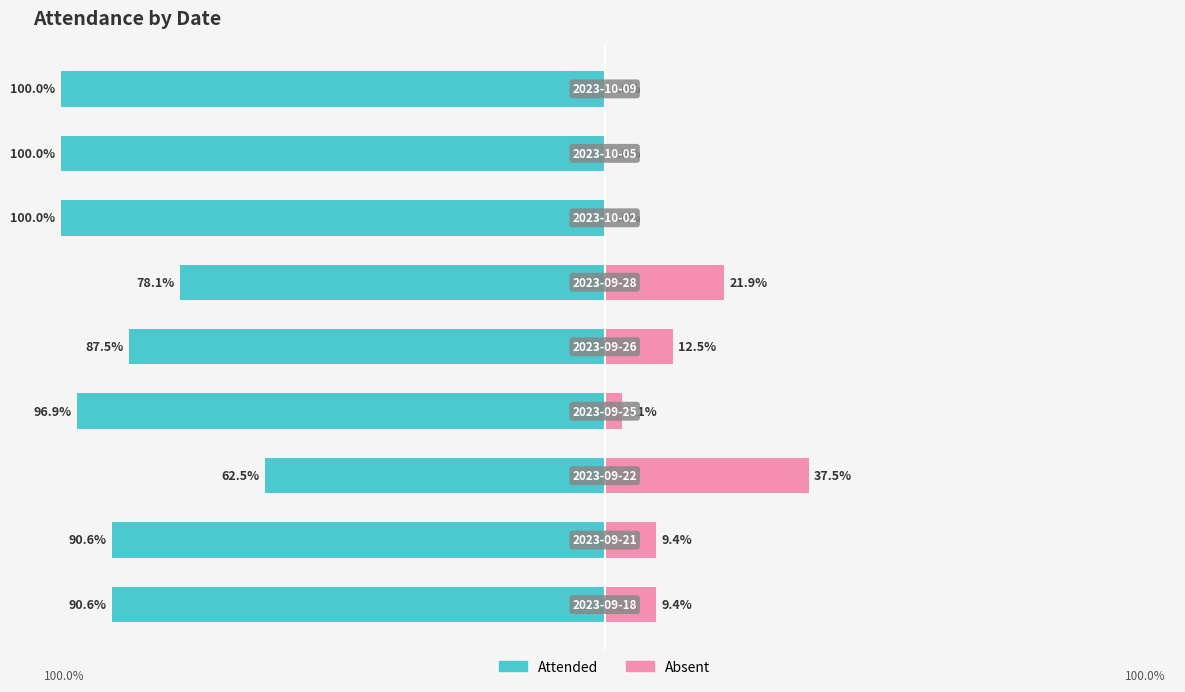

Reading left to right, what are all the values shown in this chart?

Attended: -90.6	-90.6	-62.5	-96.9	-87.5	-78.1	-100.0	-100.0	-100.0
Absent: 9.4	9.4	37.5	3.1	12.5	21.9	0.0	0.0	0.0